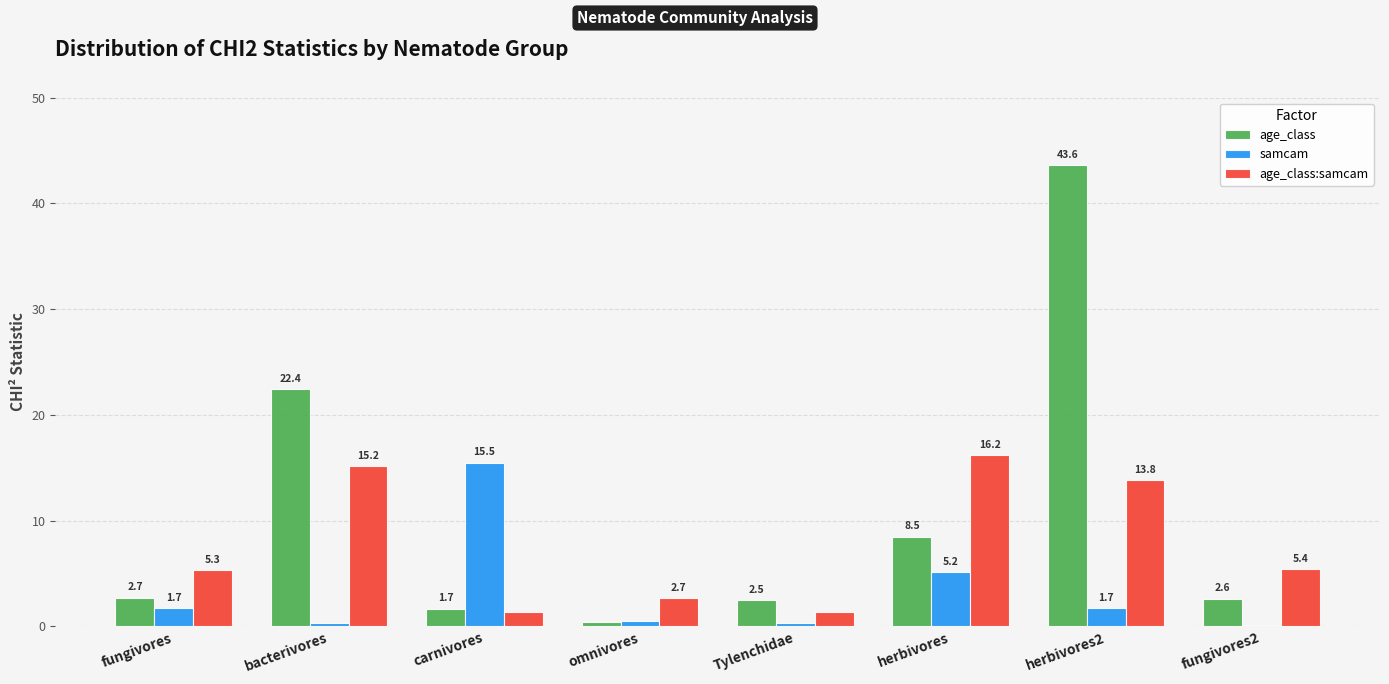

True or false: samcam has a value of 23.9 at carnivores.

False